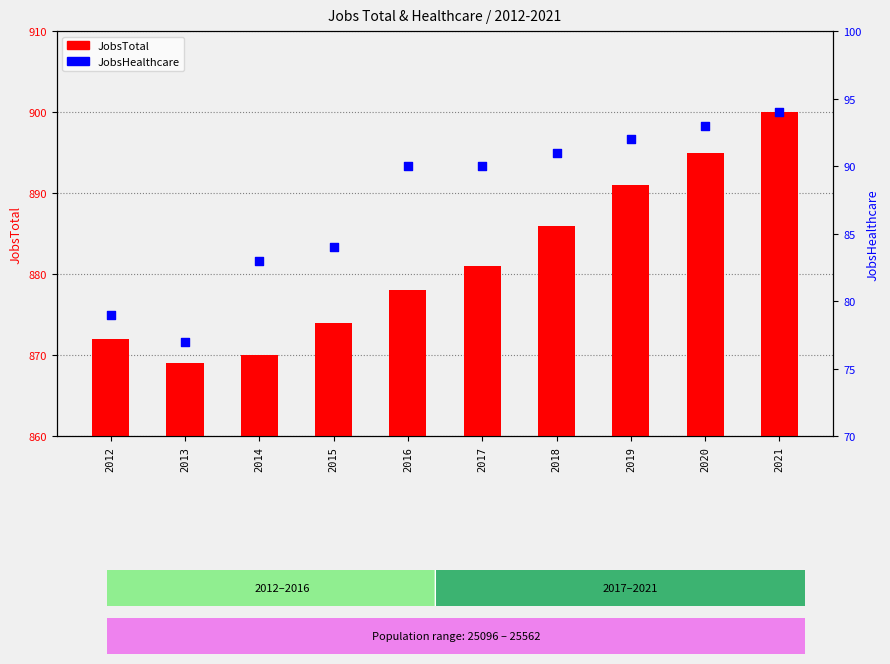

What are all the series names shown in the legend?

JobsTotal, JobsHealthcare